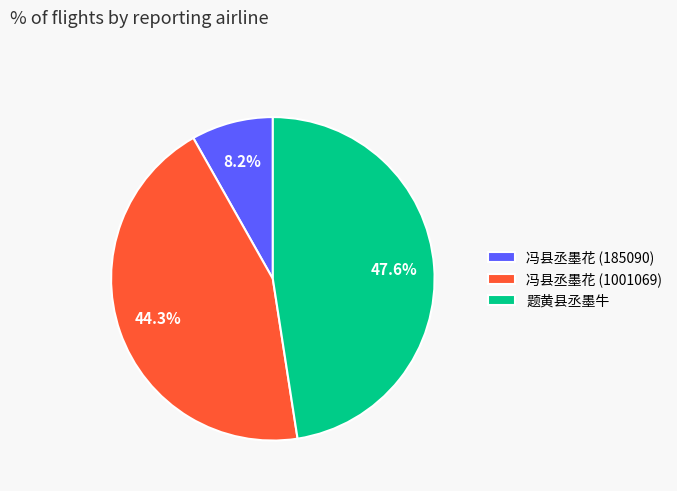

Which has a higher value, 题黄县丞墨牛 or 冯县丞墨花 (185090)?

题黄县丞墨牛